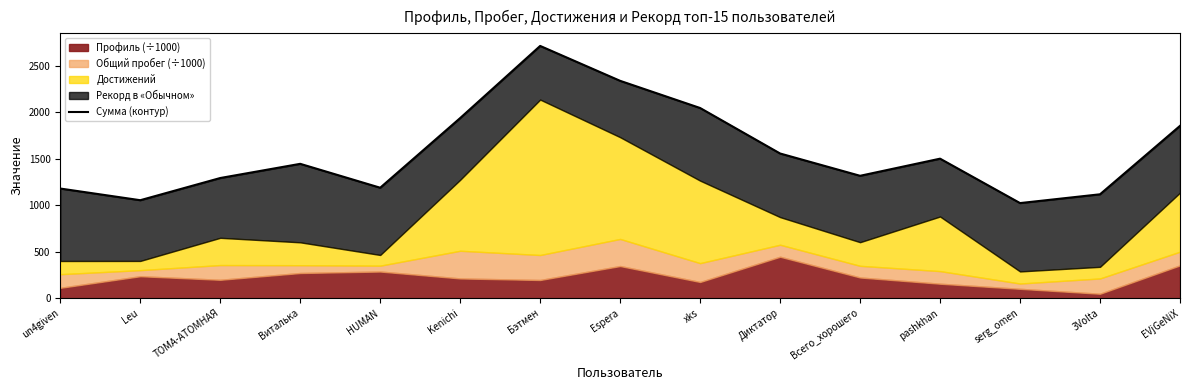

What is the difference between the maximum and second lowest values?

1658.7